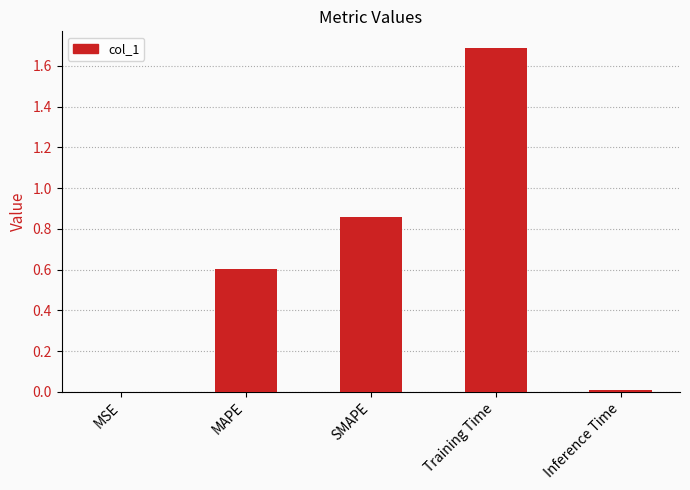

At which category does the chart reach its peak across all series?

Training Time